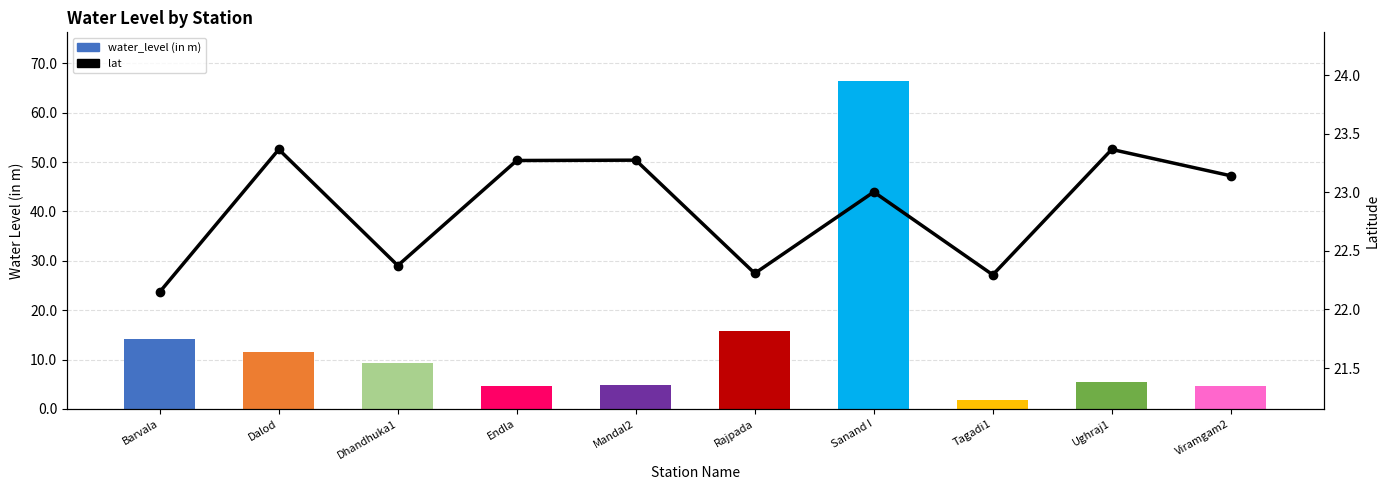

Reading left to right, transcribe all the data shown in this chart.

water_level (in m): Barvala=14.2	Dalod=11.6	Dhandhuka1=9.2	Endla=4.7	Mandal2=4.8	Rajpada=15.7	Sanand I=66.3	Tagadi1=1.9	Ughraj1=5.4	Viramgam2=4.6
lat: Barvala=22.1	Dalod=23.4	Dhandhuka1=22.4	Endla=23.3	Mandal2=23.3	Rajpada=22.3	Sanand I=23.0	Tagadi1=22.3	Ughraj1=23.4	Viramgam2=23.1